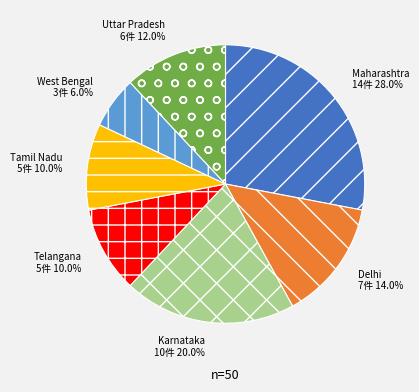

Count the number of slices in the pie.

7